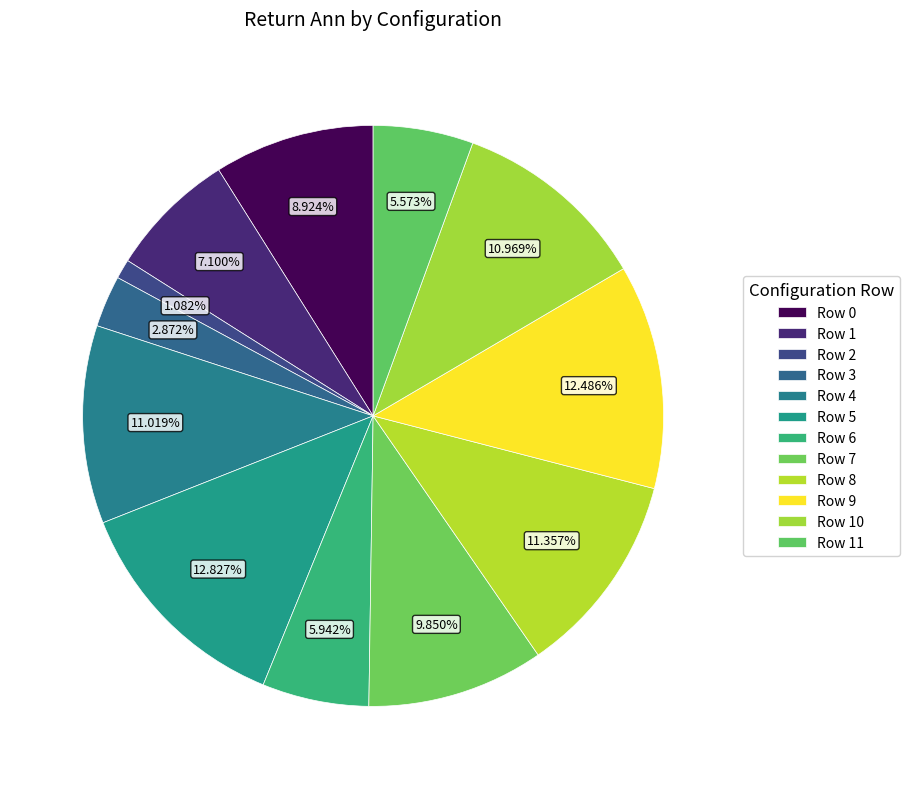

Count the number of slices in the pie.

12